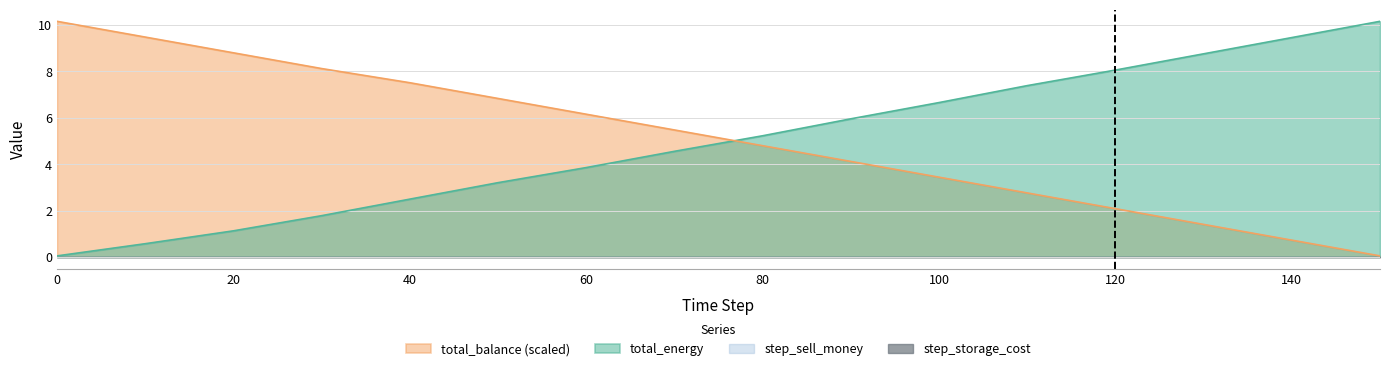

What is the sum of the total_balance values at 140 and 10?

10.2